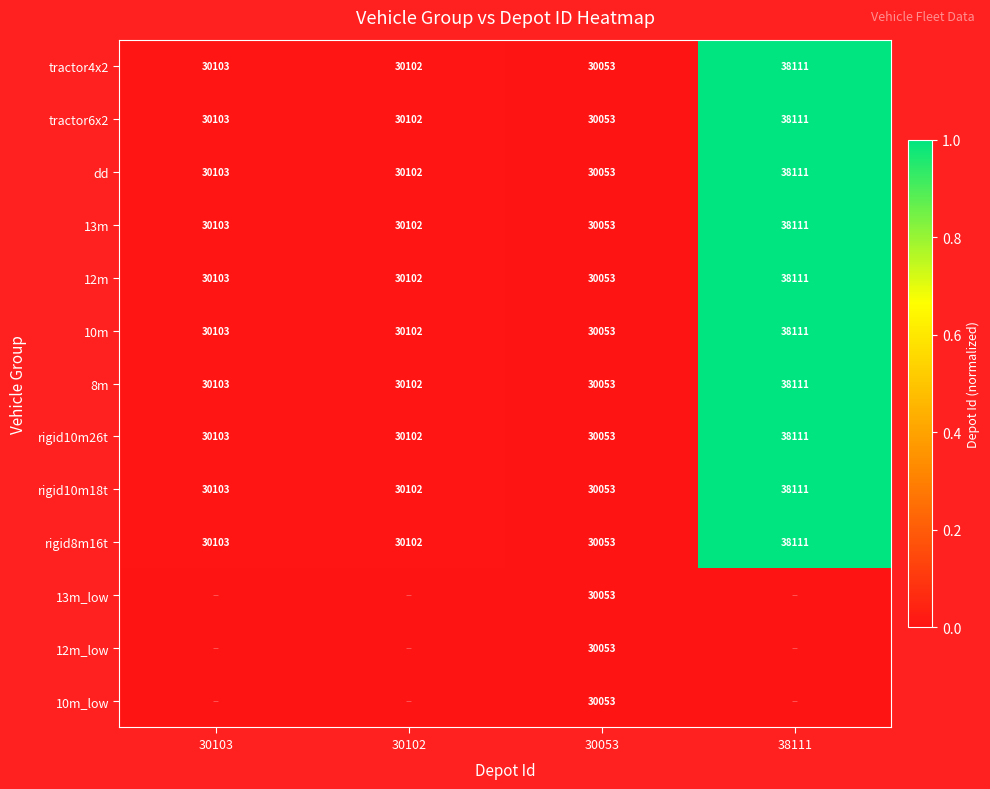

What is the sum of all tractor6x2 values?

128369